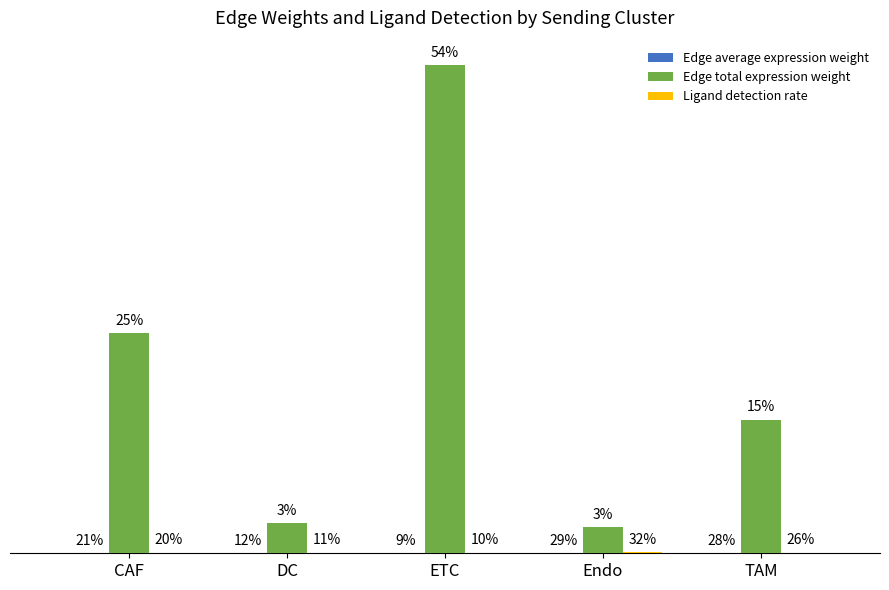

Which series has the largest range (max minus min)?

Edge total expression weight